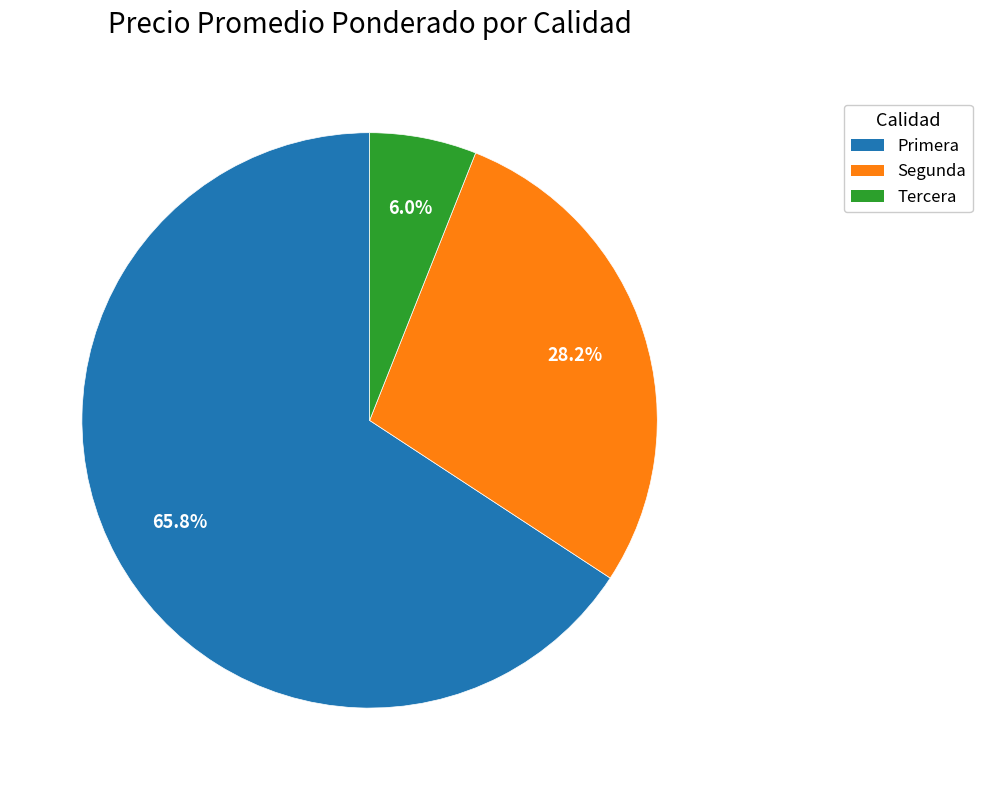

Which has a higher value, Segunda or Primera?

Primera